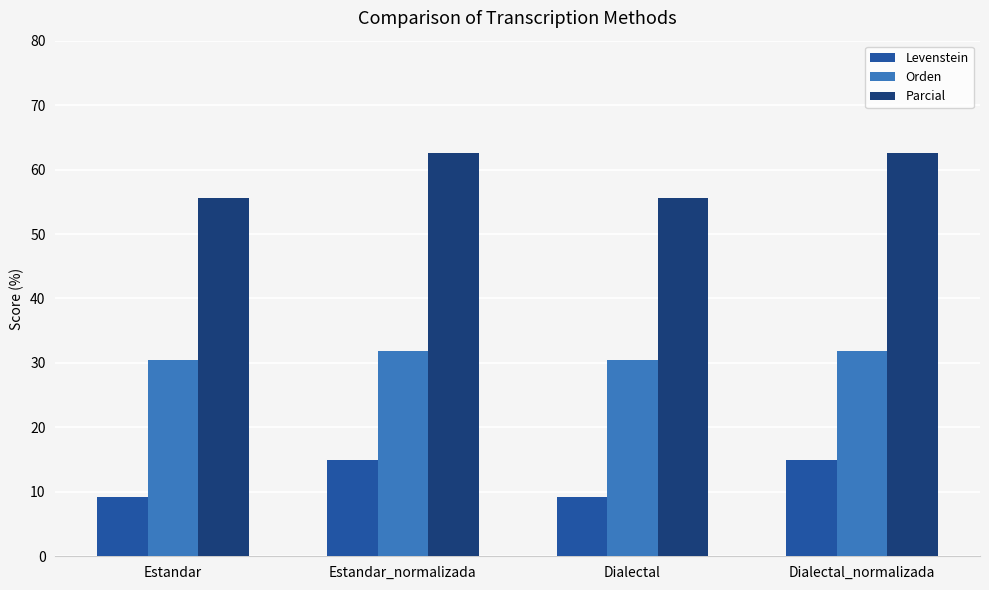

How many values in the Orden series exceed 31?

2